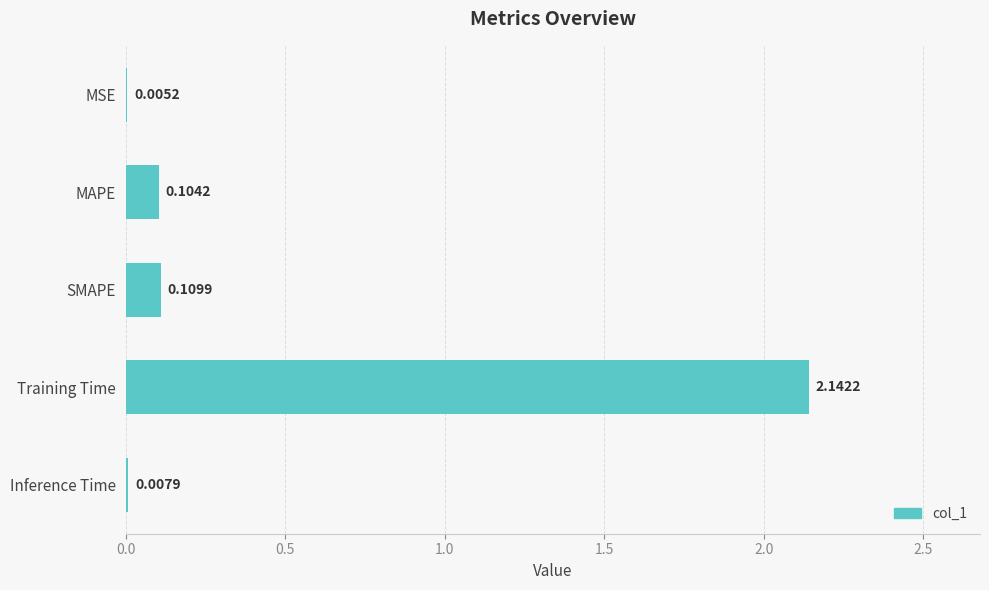

At which label is the value closest to 1?

SMAPE